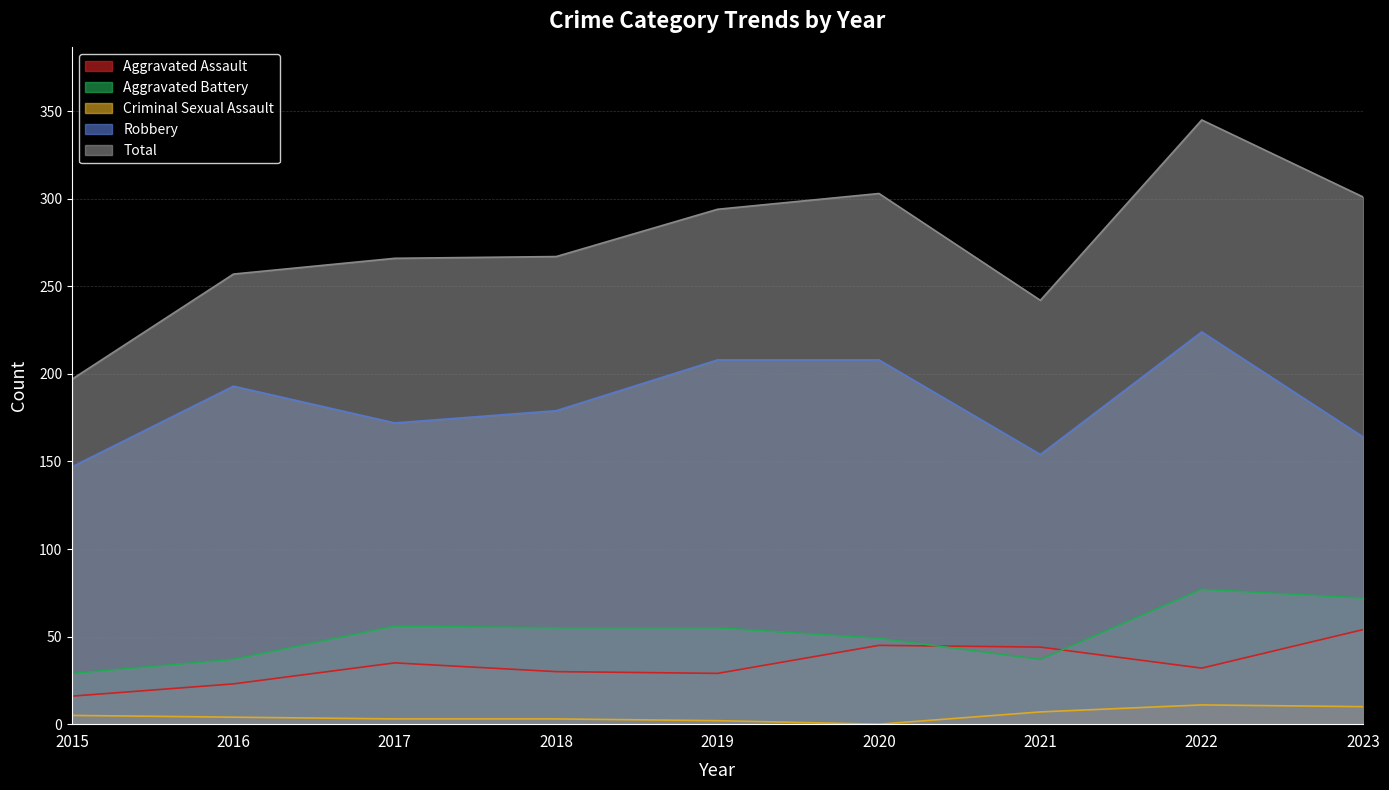

What is the maximum value for Aggravated Battery?

77